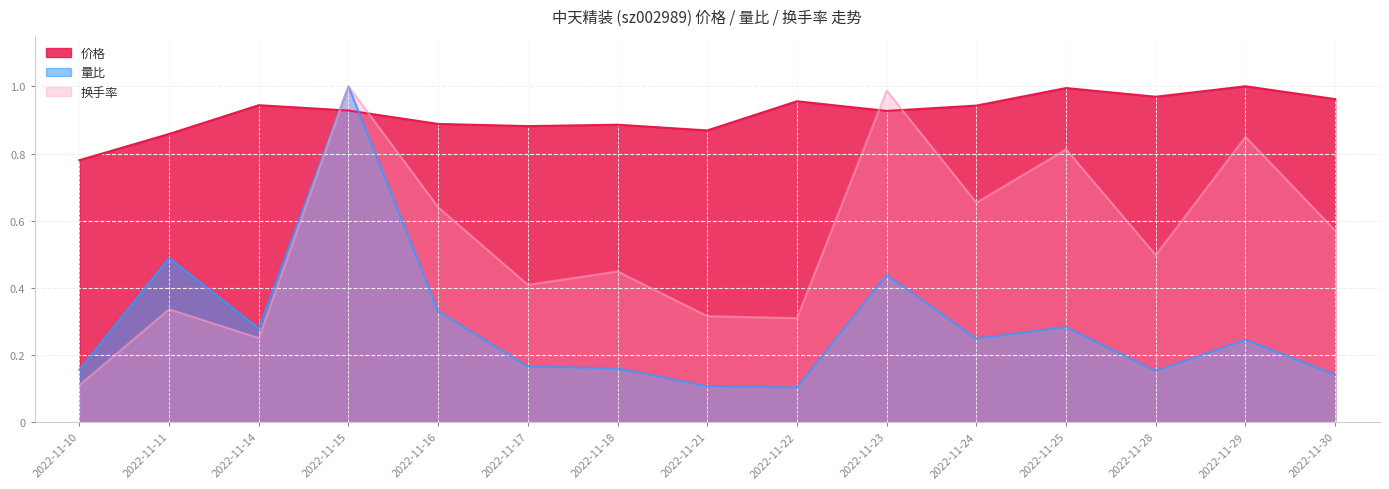

Reading right to left, extract all data points from this chart.

价格: 2022-11-30=1.0	2022-11-29=1.0	2022-11-28=1.0	2022-11-25=1.0	2022-11-24=0.9	2022-11-23=0.9	2022-11-22=1.0	2022-11-21=0.9	2022-11-18=0.9	2022-11-17=0.9	2022-11-16=0.9	2022-11-15=0.9	2022-11-14=0.9	2022-11-11=0.9	2022-11-10=0.8
量比: 2022-11-30=0.1	2022-11-29=0.2	2022-11-28=0.2	2022-11-25=0.3	2022-11-24=0.2	2022-11-23=0.4	2022-11-22=0.1	2022-11-21=0.1	2022-11-18=0.2	2022-11-17=0.2	2022-11-16=0.3	2022-11-15=1.0	2022-11-14=0.3	2022-11-11=0.5	2022-11-10=0.2
换手率: 2022-11-30=0.6	2022-11-29=0.8	2022-11-28=0.5	2022-11-25=0.8	2022-11-24=0.7	2022-11-23=1.0	2022-11-22=0.3	2022-11-21=0.3	2022-11-18=0.4	2022-11-17=0.4	2022-11-16=0.6	2022-11-15=1.0	2022-11-14=0.3	2022-11-11=0.3	2022-11-10=0.1